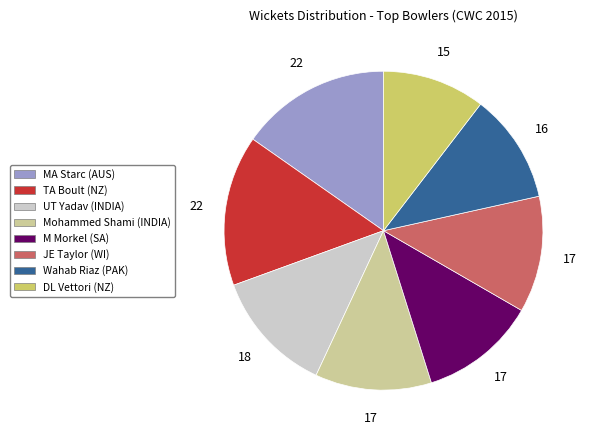

What is the smallest slice in the pie chart?

DL Vettori (NZ)